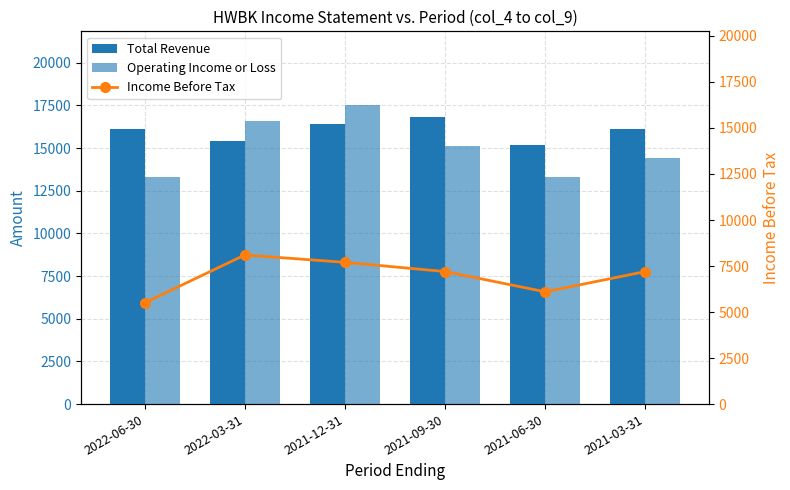

What is the maximum value shown in the chart?

17500